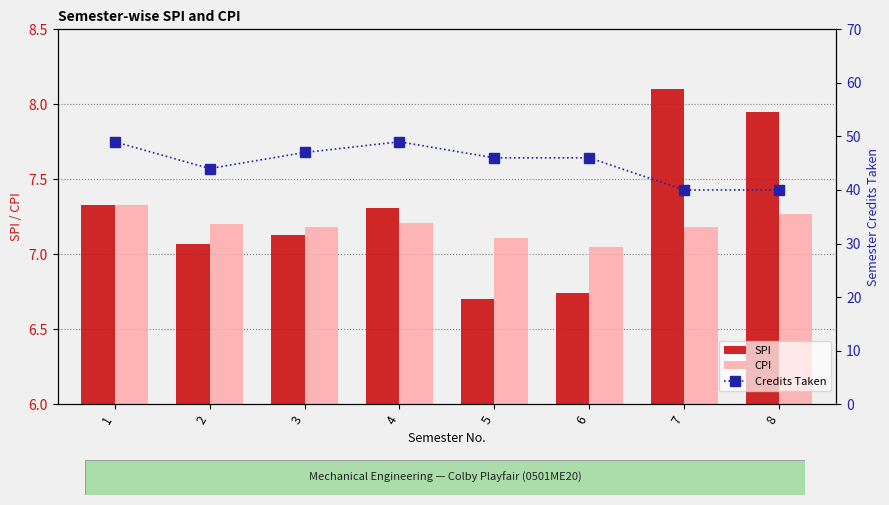

Is the value of Credits Taken at 6 greater than the value of SPI at 4?

Yes